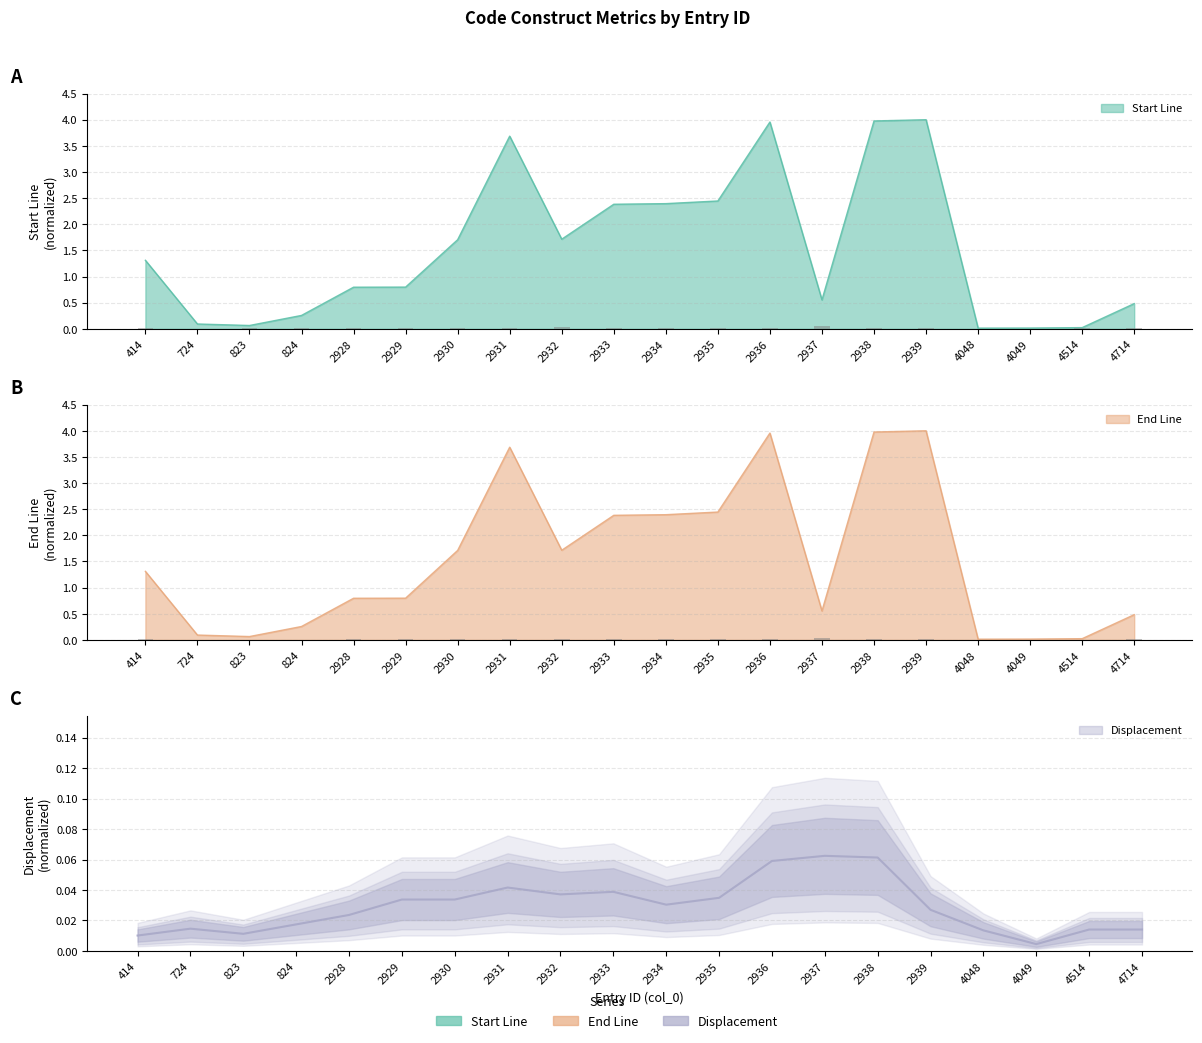

The End Line series shows 5.7 at 2936. True or false?

False